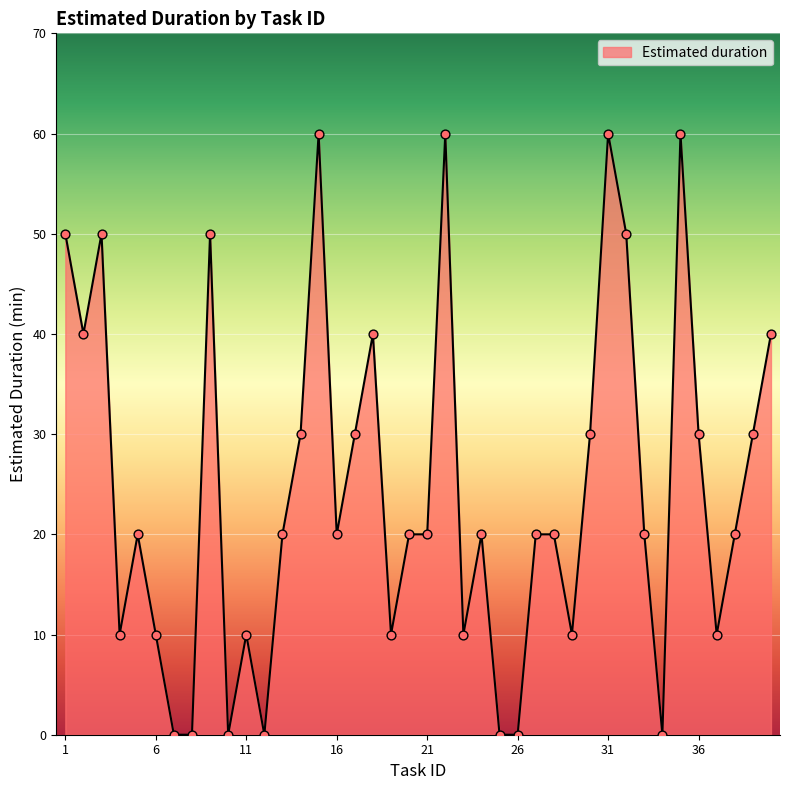

What is the greatest value displayed?

60